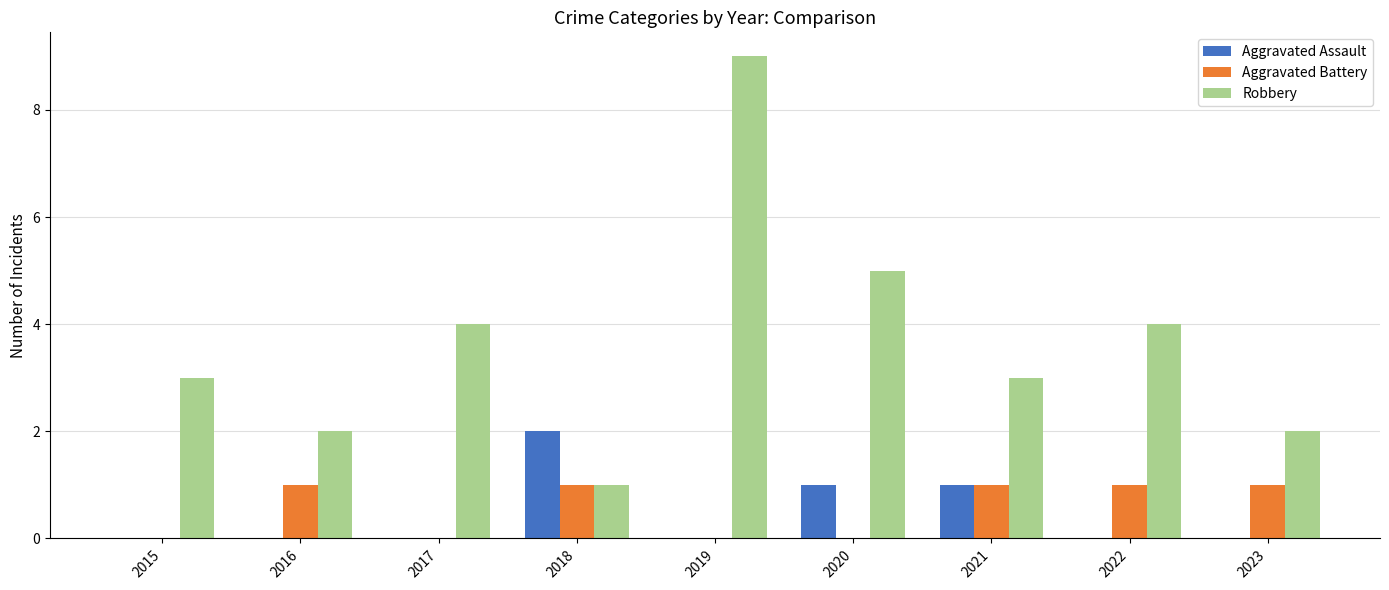

Reading right to left, what are all the values shown in this chart?

Aggravated Assault: 2023=0	2022=0	2021=1	2020=1	2019=0	2018=2	2017=0	2016=0	2015=0
Aggravated Battery: 2023=1	2022=1	2021=1	2020=0	2019=0	2018=1	2017=0	2016=1	2015=0
Robbery: 2023=2	2022=4	2021=3	2020=5	2019=9	2018=1	2017=4	2016=2	2015=3